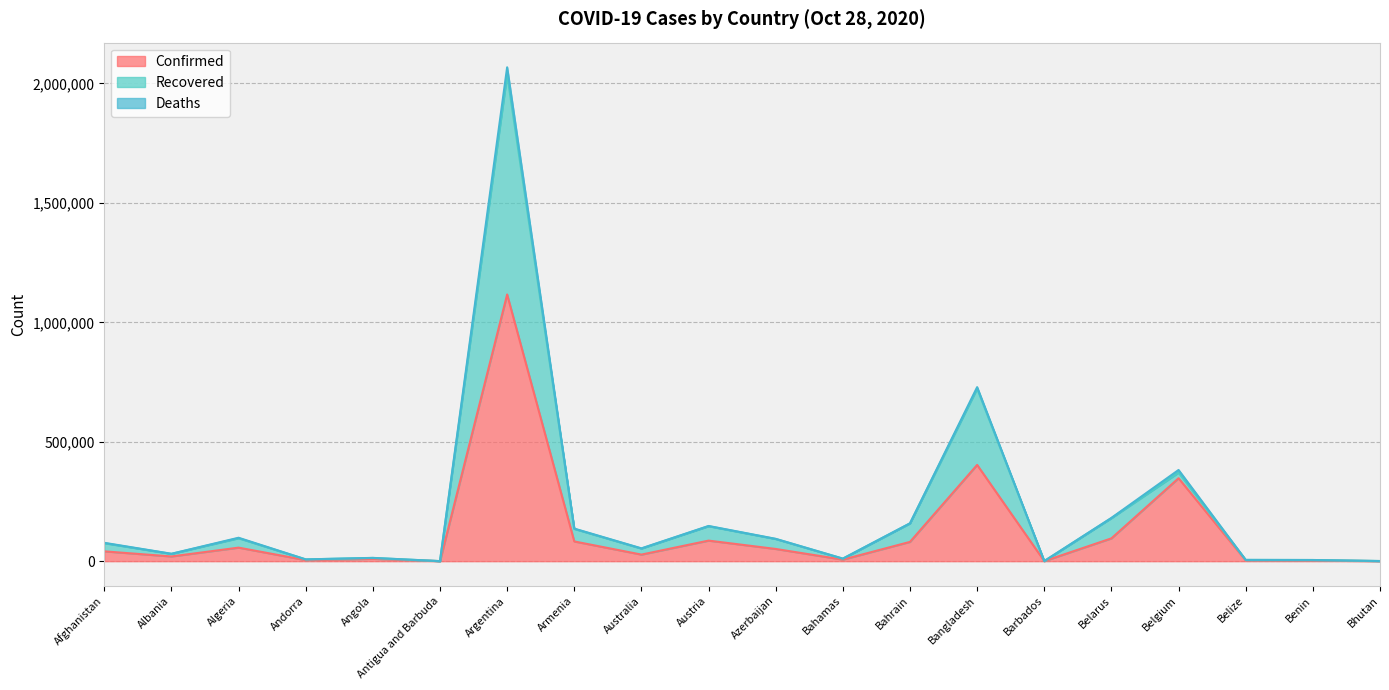

What is the difference between the second highest and second lowest values in the Confirmed series?

402846